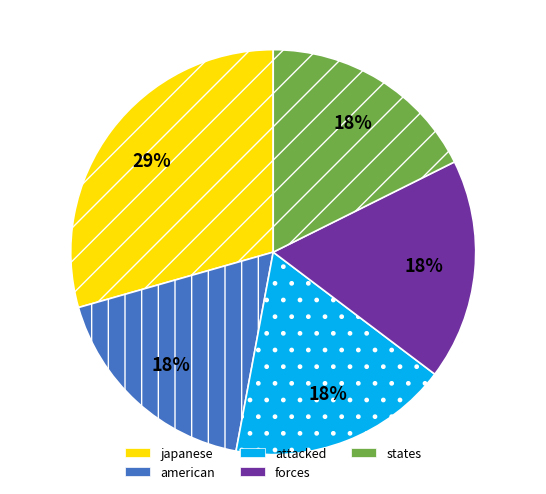

Count the number of slices in the pie.

5